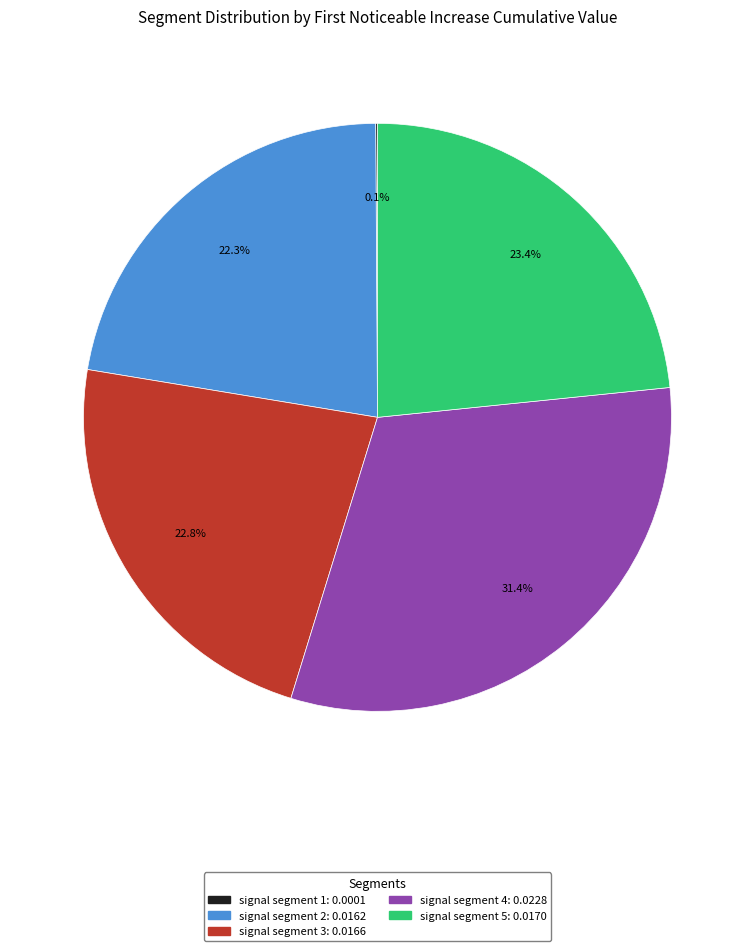

Do signal segment 5 and signal segment 2 together represent more than half of the pie?

No